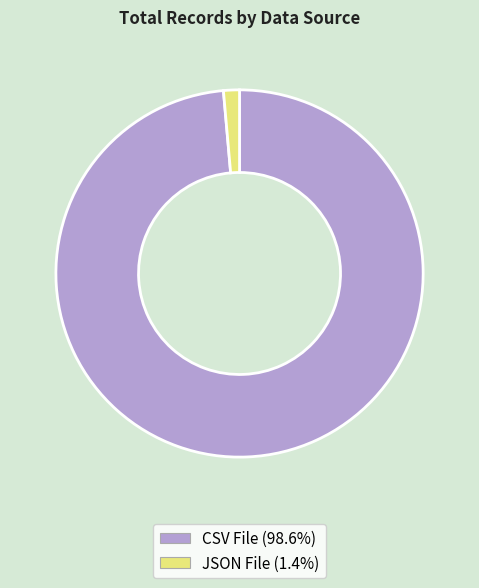

Between CSV File and JSON File, which is larger?

CSV File